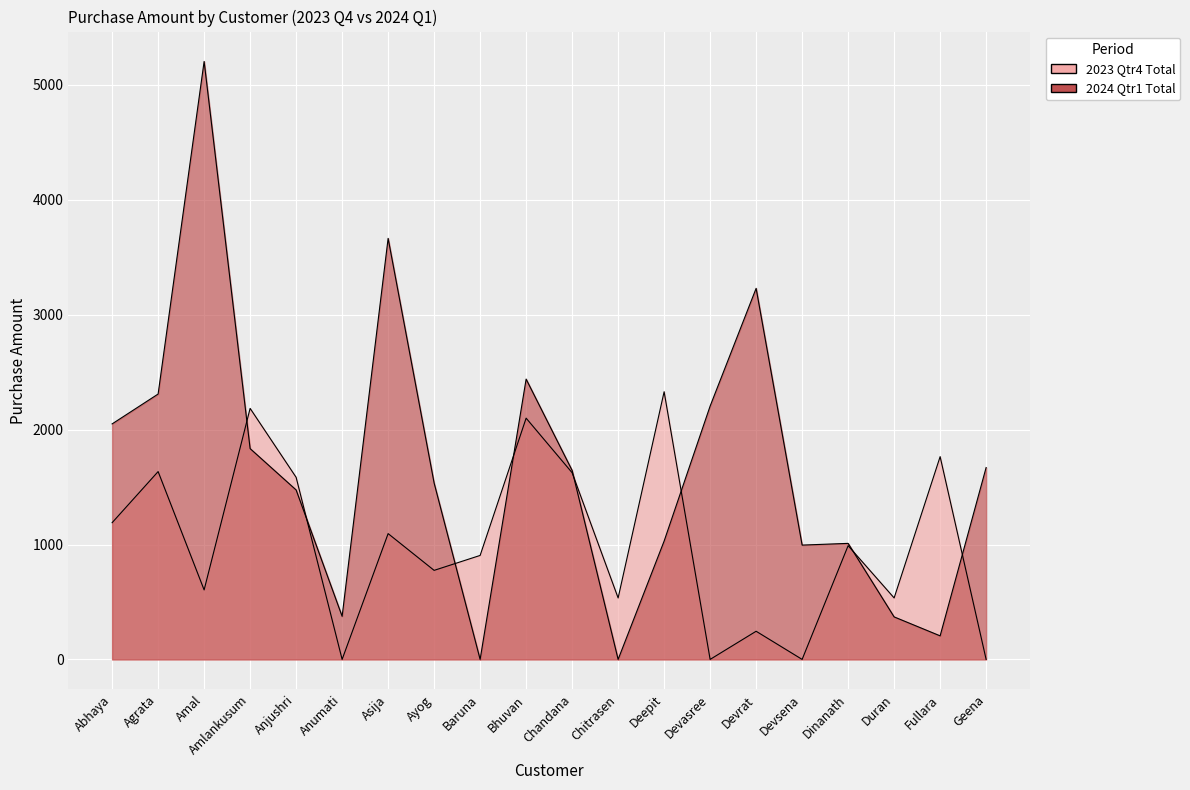

At which label is 2023 Qtr4 Total closest to 1165?

Abhaya